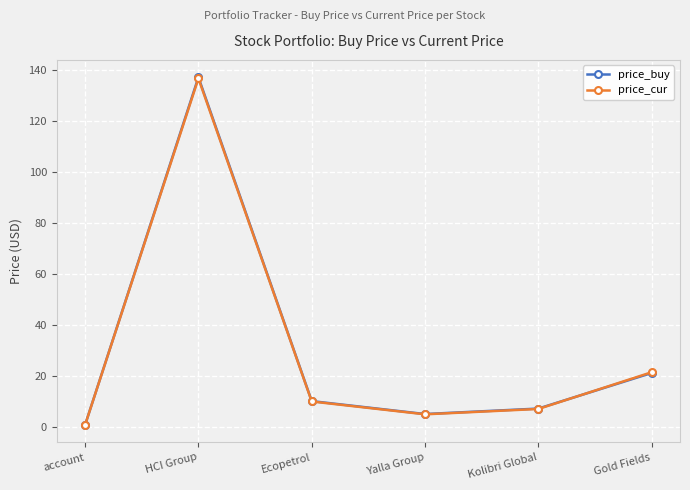

Which series changed the most between HCI Group and Ecopetrol?

price_buy